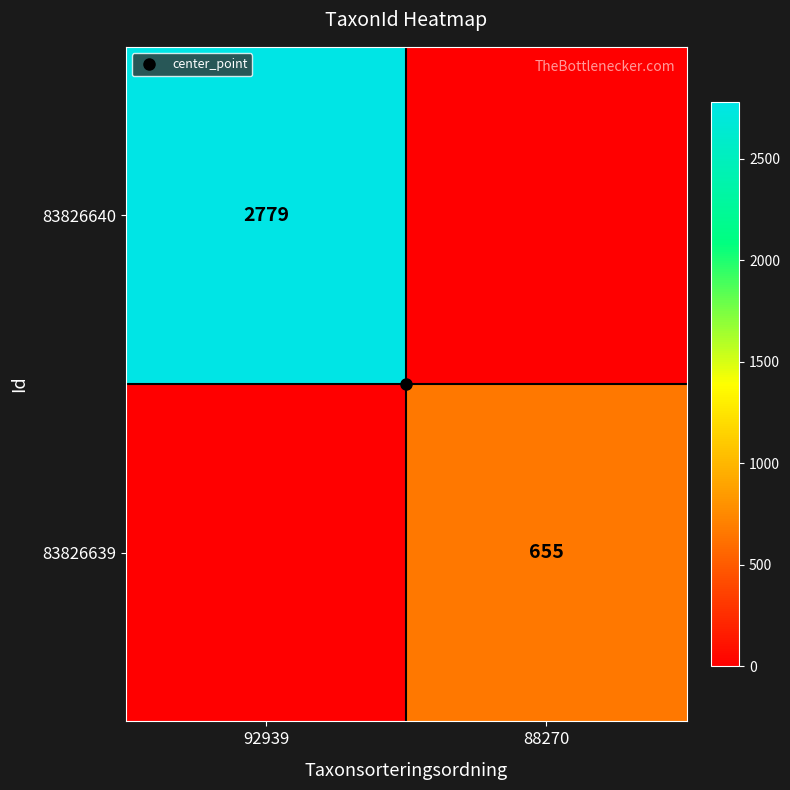

What is the difference between the maximum and minimum values in the 83826639 series?

655